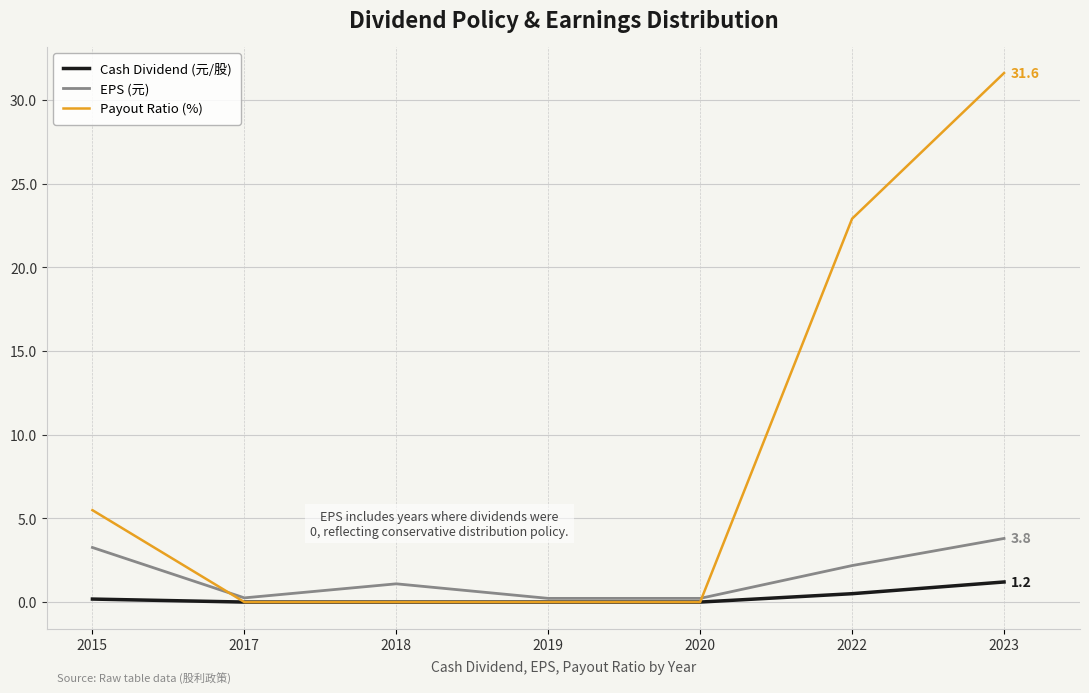

List the series in order of their overall mean, highest first.

Payout Ratio (%), EPS (元), Cash Dividend (元/股)